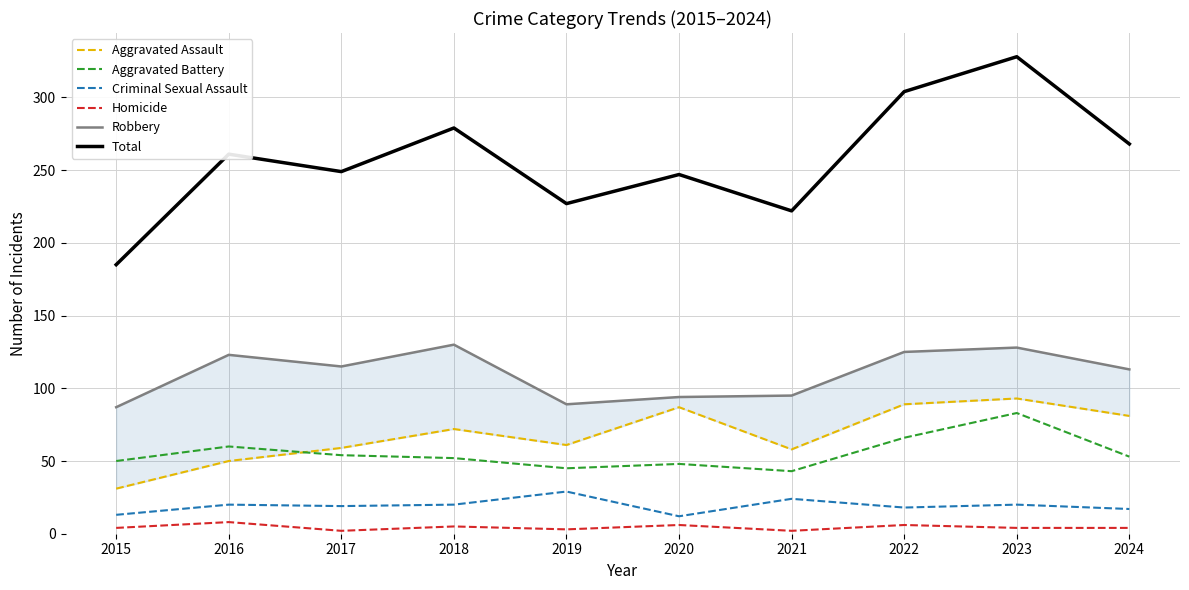

Between 2019 and 2020, which series saw the biggest shift?

Aggravated Assault